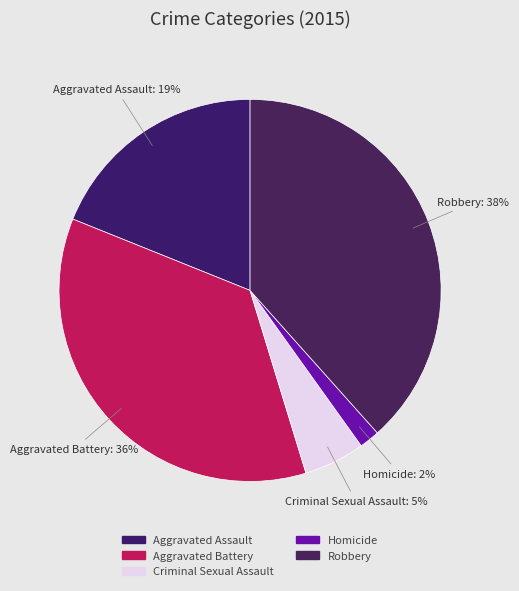

Rank the categories by value from highest to lowest.

Robbery, Aggravated Battery, Aggravated Assault, Criminal Sexual Assault, Homicide